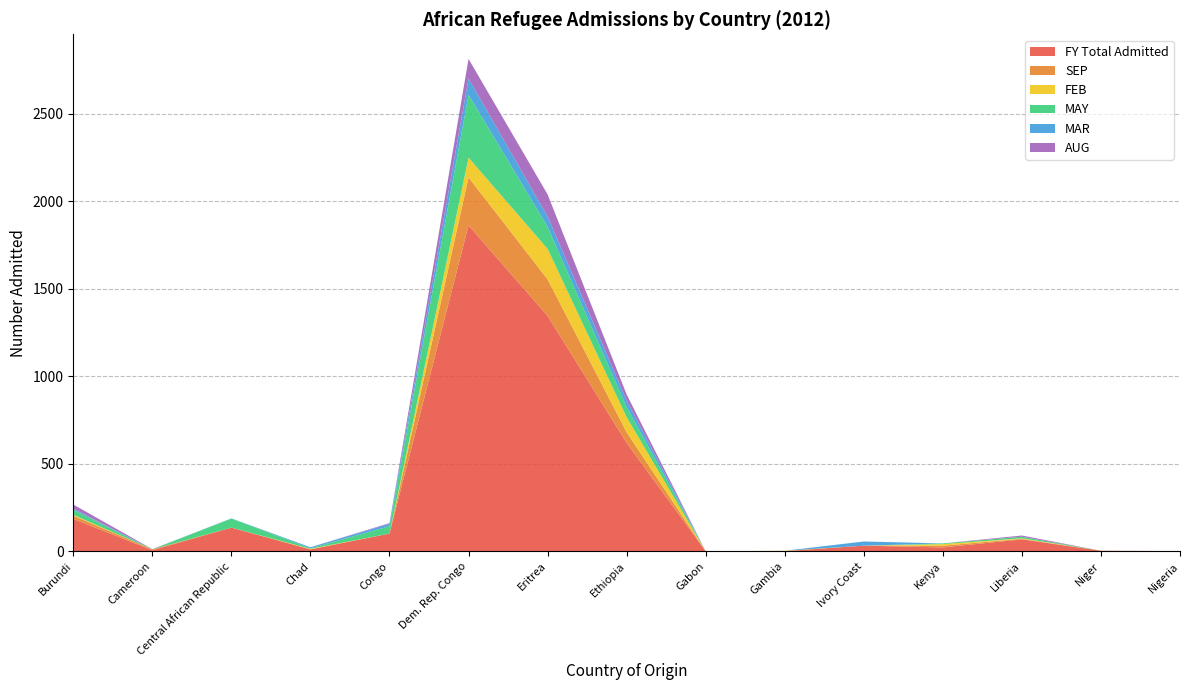

Reading right to left, what are all the values shown in this chart?

FY Total Admitted: 2	4	69	23	33	2	1	620	1346	1863	102	12	136	7	186
SEP: 0	0	3	10	0	0	0	61	209	274	0	0	0	5	18
FEB: 0	0	3	9	0	2	0	86	174	113	0	3	0	0	5
MAY: 0	0	9	4	0	0	0	58	126	359	42	3	52	0	29
MAR: 0	0	0	0	24	0	0	37	59	93	14	6	1	0	7
AUG: 0	0	7	0	0	0	0	35	126	112	4	0	0	1	23